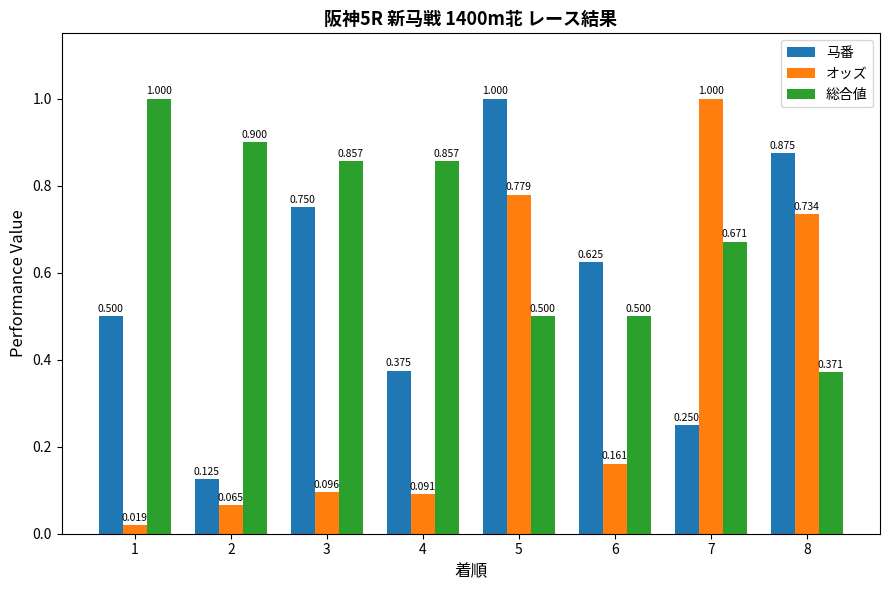

Which series has the largest total across all categories?

総合値